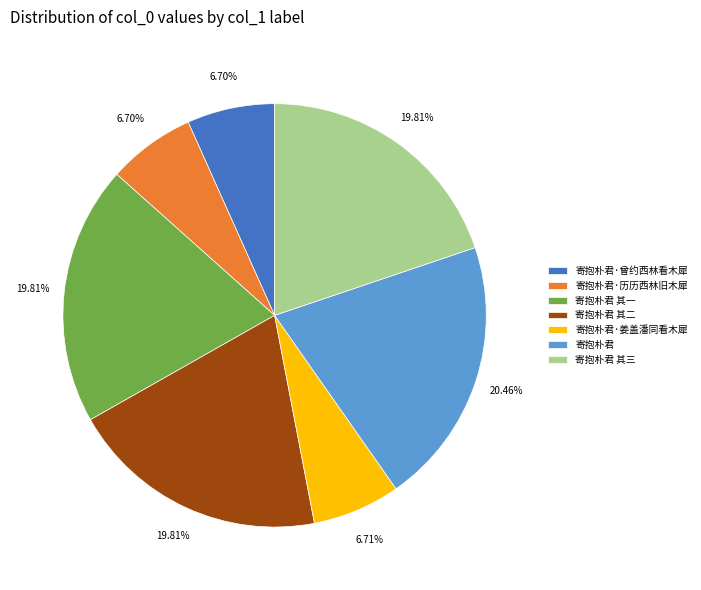

How many slices are in this pie chart?

7